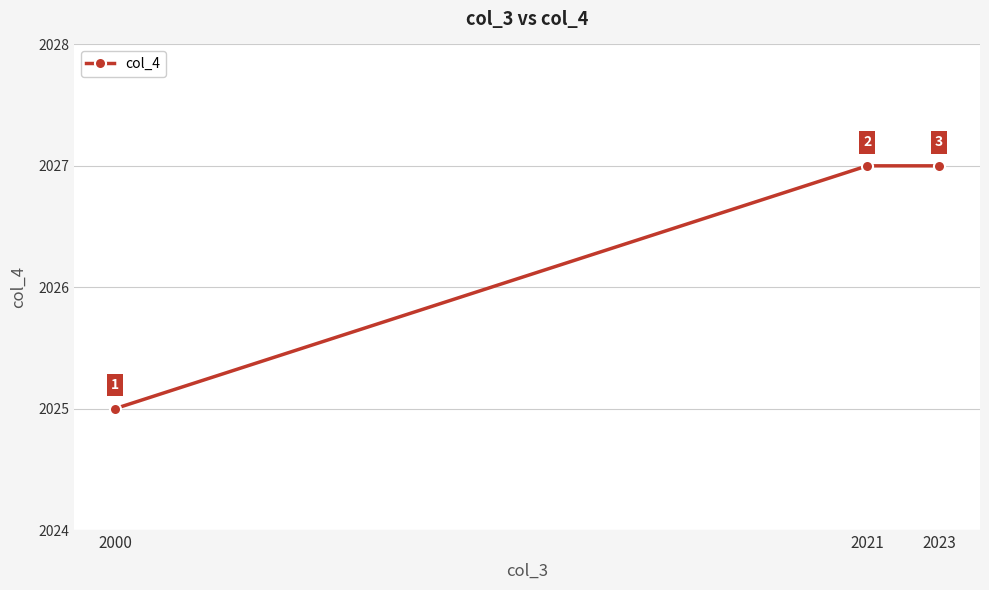

Reading left to right, transcribe all the data shown in this chart.

2025	2027	2027